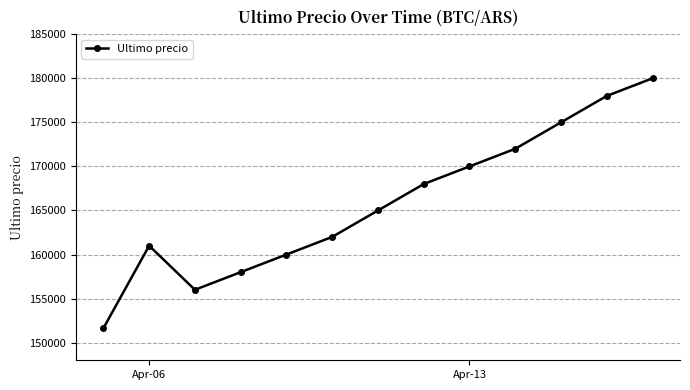

How many values are below 165000?

6